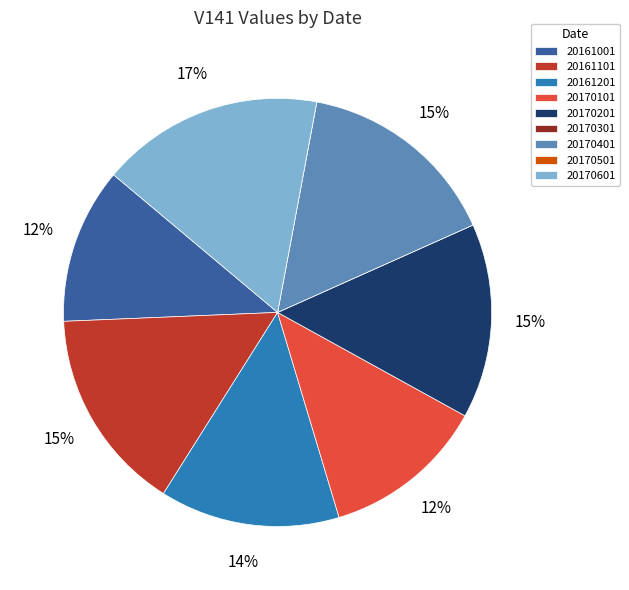

Is the sum of 20161201 and 20161101 greater than half?

No